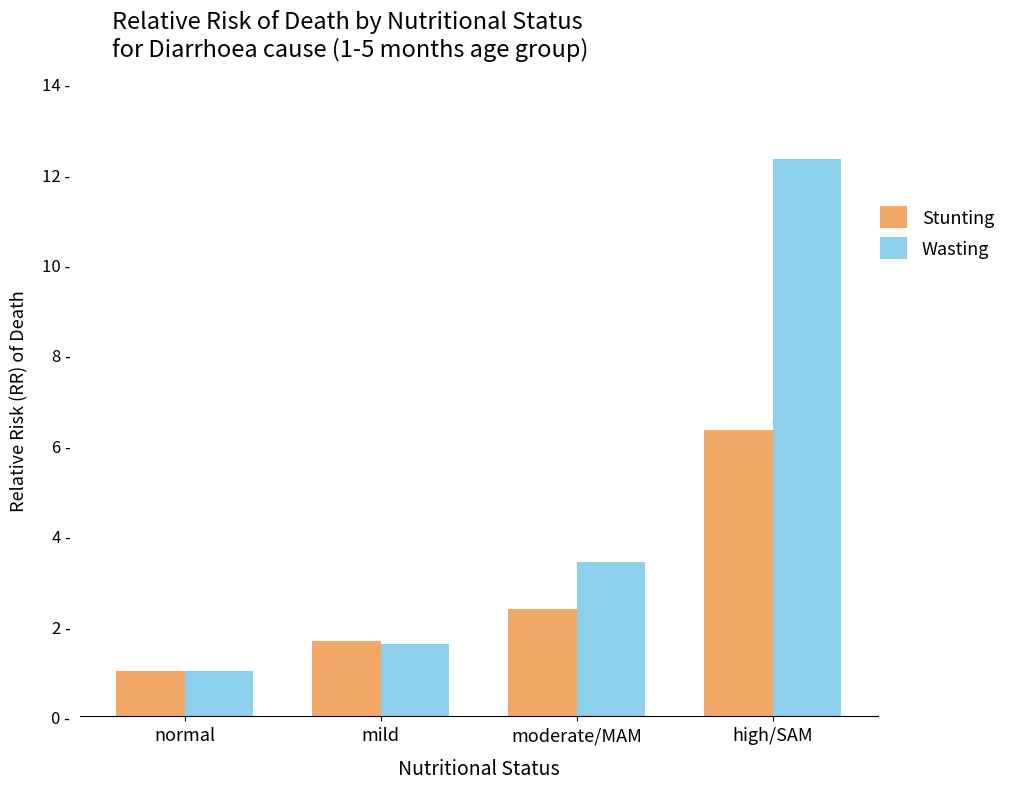

What is the sum of the Wasting values at high/SAM and mild?

13.9